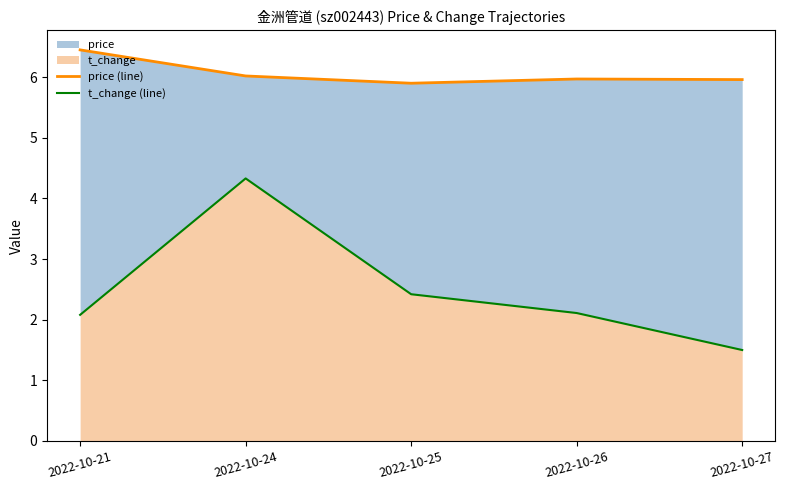

At which label does t_change (line) first exceed 2?

2022-10-21